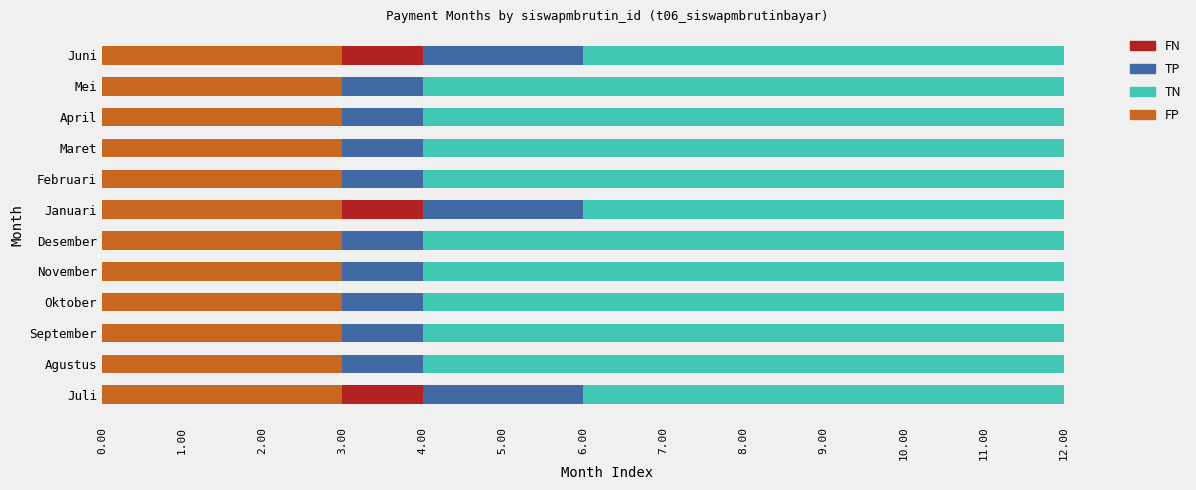

What is the total value across all series at September?

12